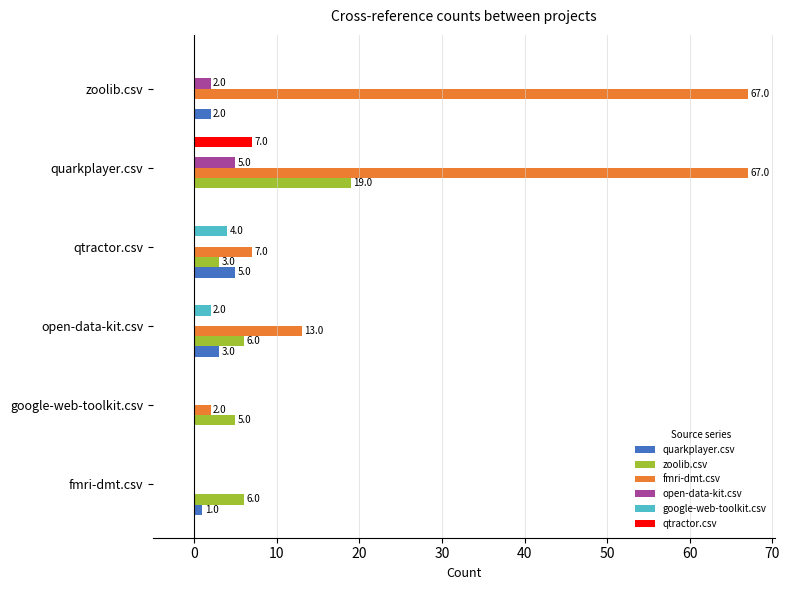

What is the highest value of the fmri-dmt.csv series?

67